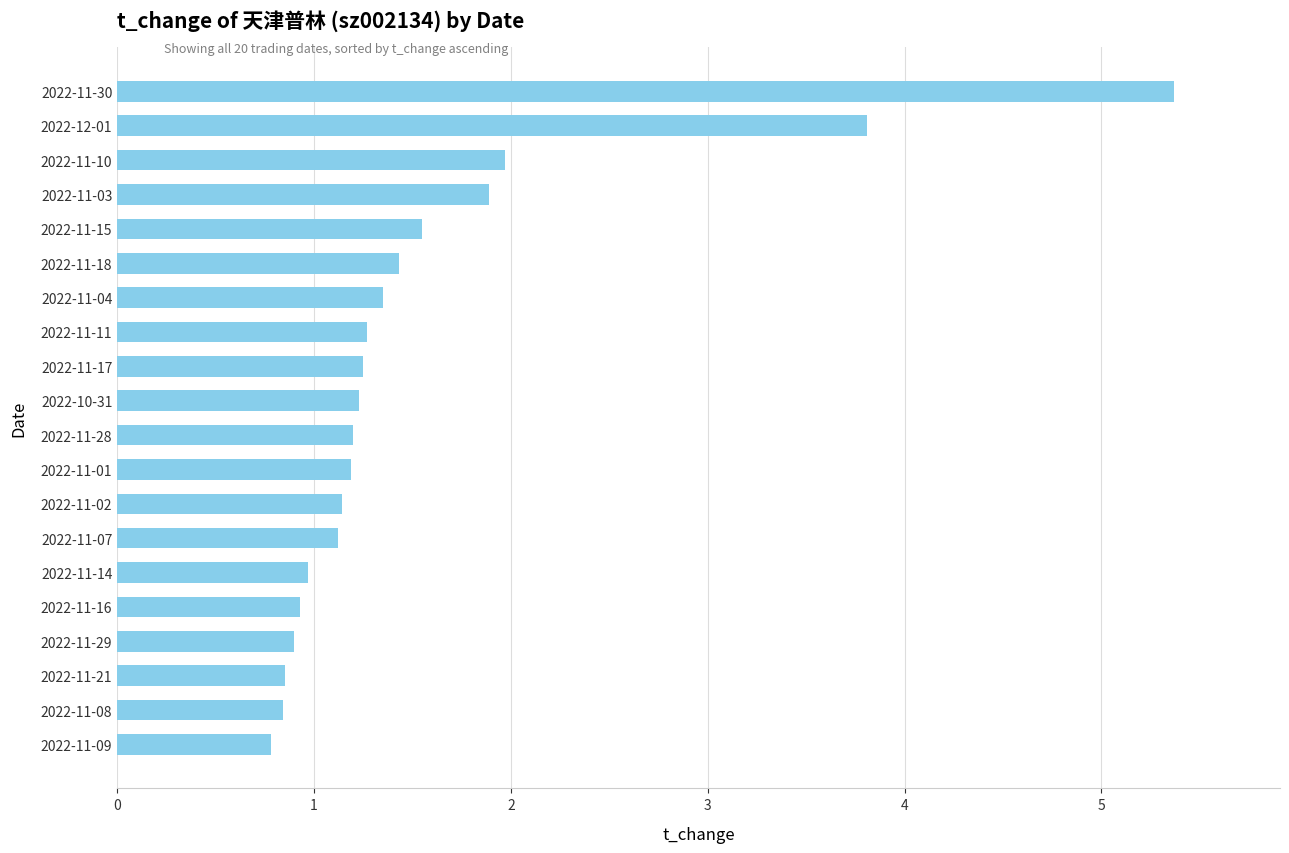

What value does the data have at 2022-11-04?

1.4